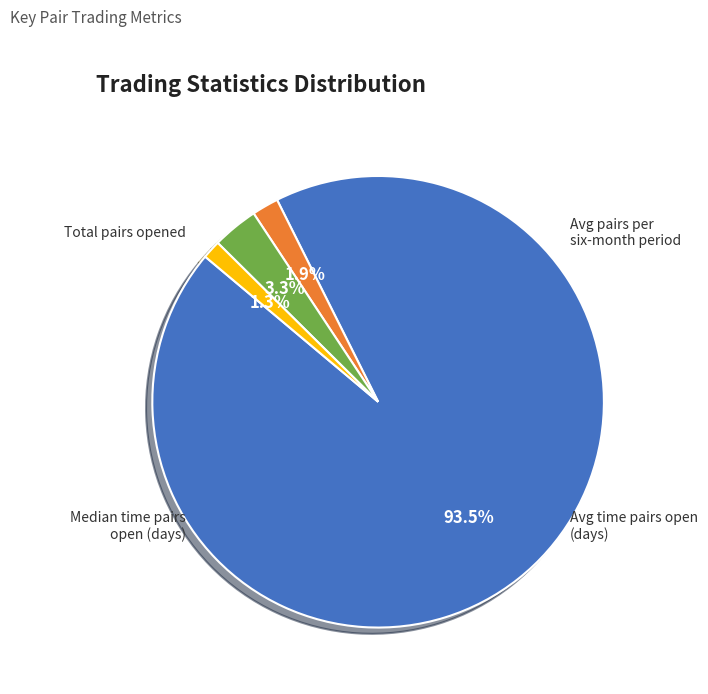

Is there a majority slice in this chart?

Yes